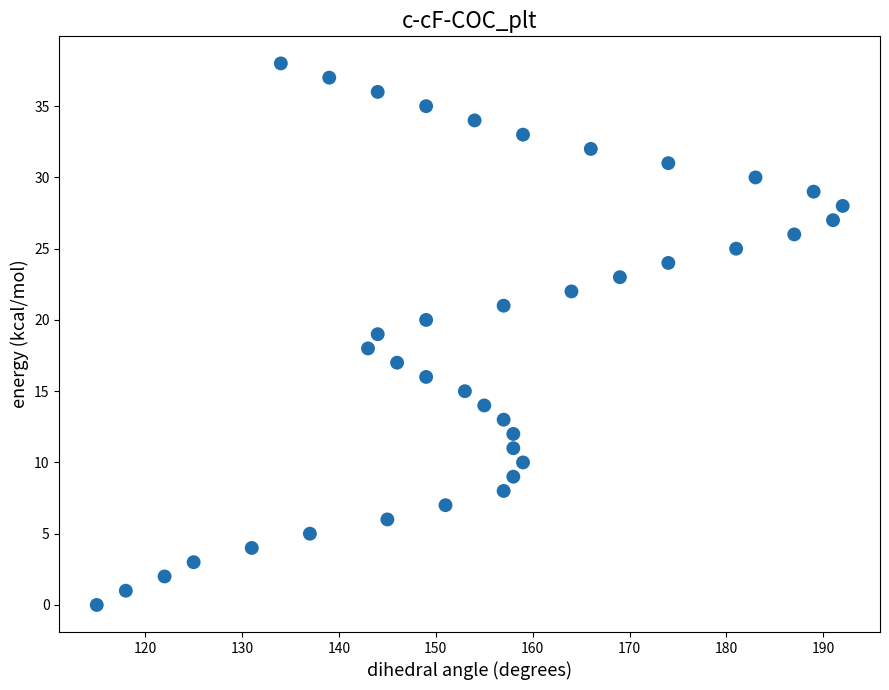

What is the range of X values (max minus min)?

77